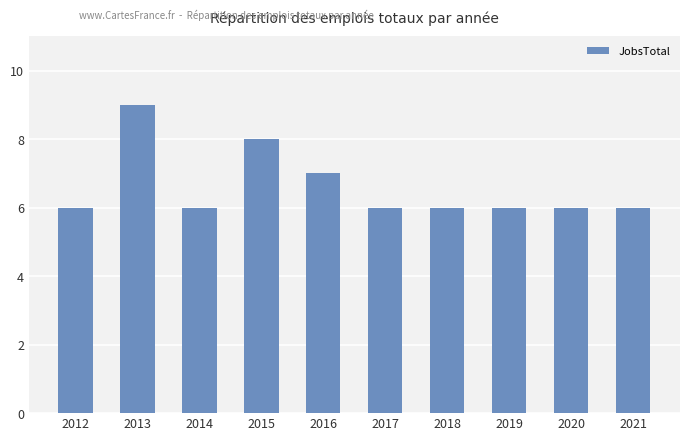

What is the sum of all values?

66